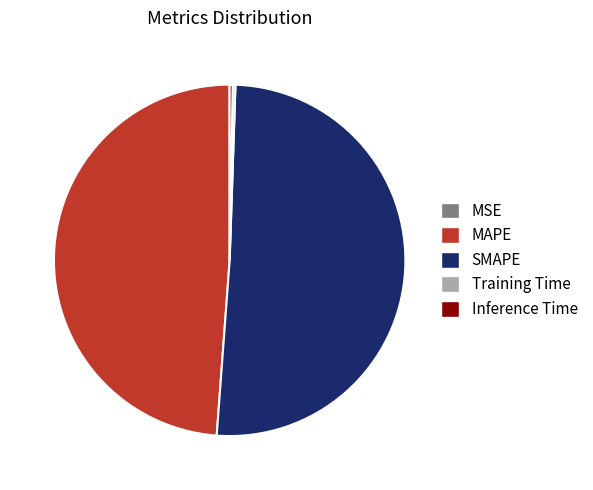

The SMAPE slice represents 61% of the pie. True or false?

False